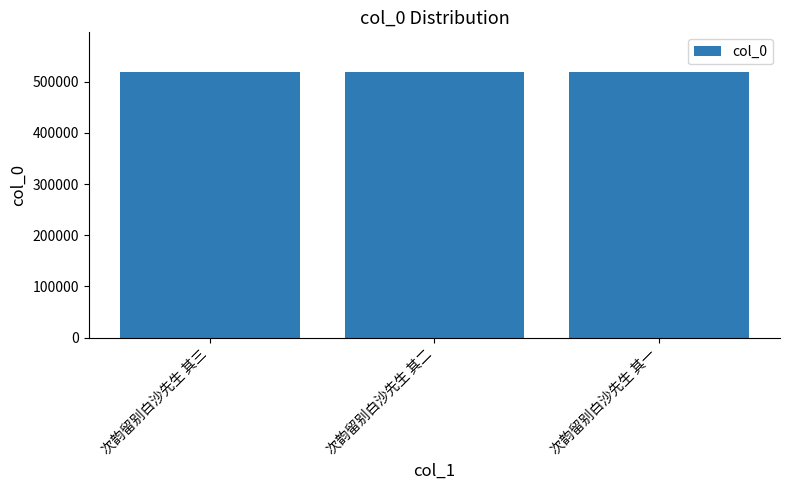

What is the greatest value displayed?

518729